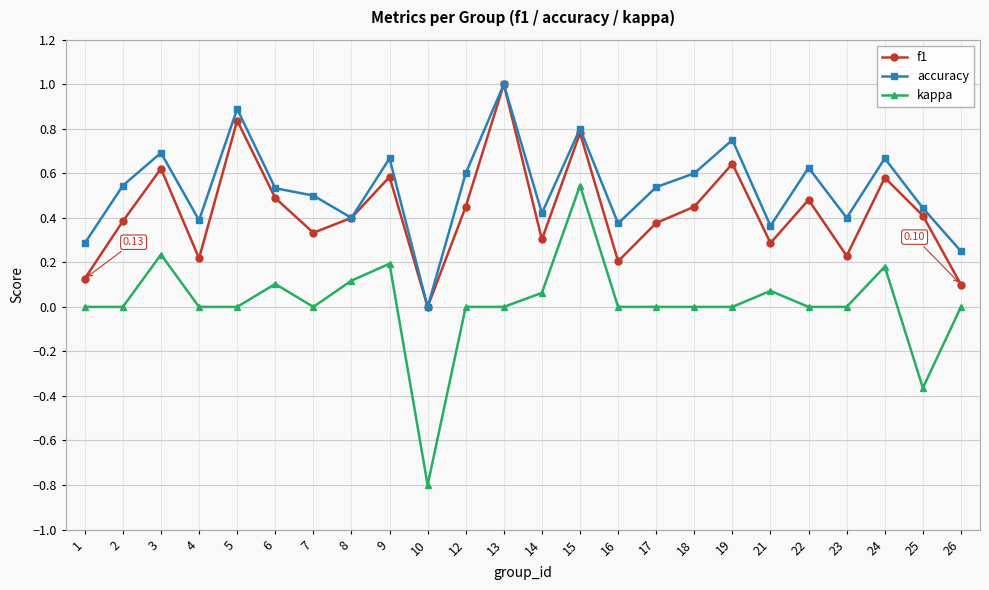

Between 1 and 10, which series saw the biggest shift?

kappa